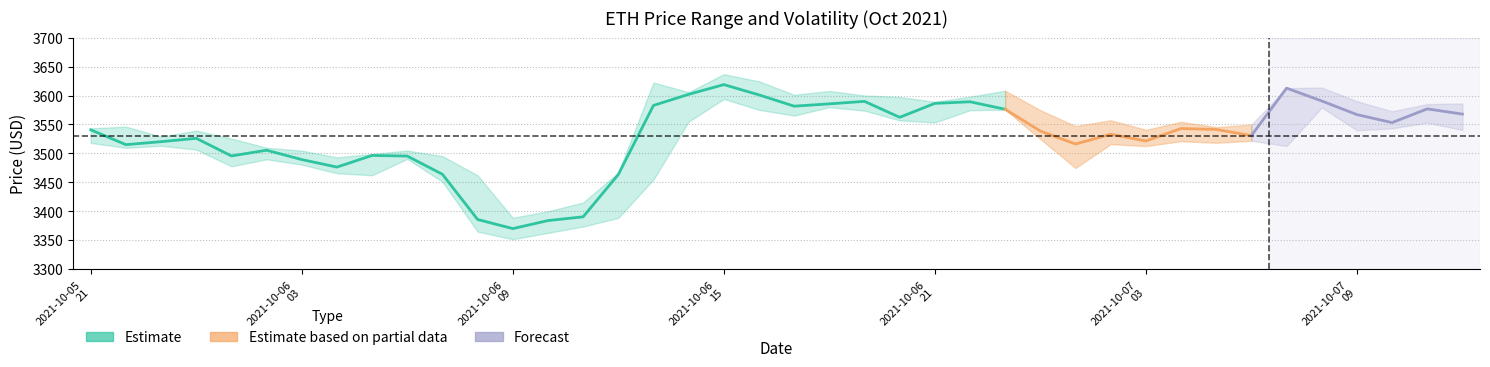

Is it true that high equals 3525.7 at 2021-10-06 01:00?

True